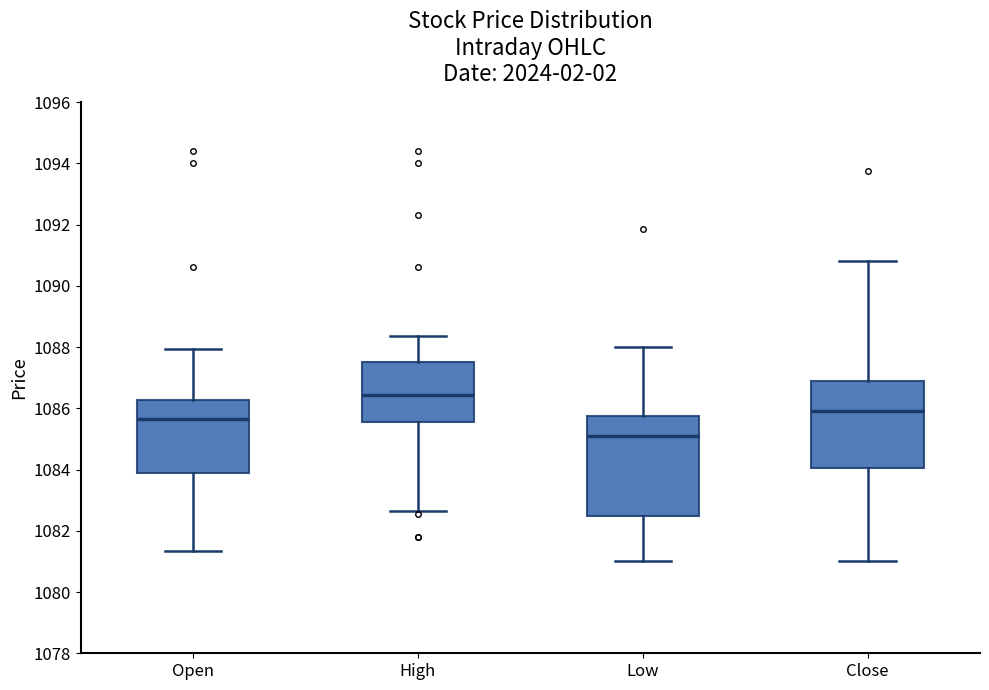

Reading left to right, transcribe this box plot: for each box, give where its median line is, the range the box spans, and where its two whiskers end, as read against the y-axis. The values are not printed on the chart, so give them approximately, as read against the axis.

Open: median 1085.6, box 1083.8 to 1086.2, whiskers 1081.4 to 1088.0
High: median 1086.4, box 1085.6 to 1087.6, whiskers 1082.6 to 1088.4
Low: median 1085.0, box 1082.4 to 1085.8, whiskers 1081.0 to 1088.0
Close: median 1085.8, box 1084.0 to 1086.8, whiskers 1081.0 to 1090.8